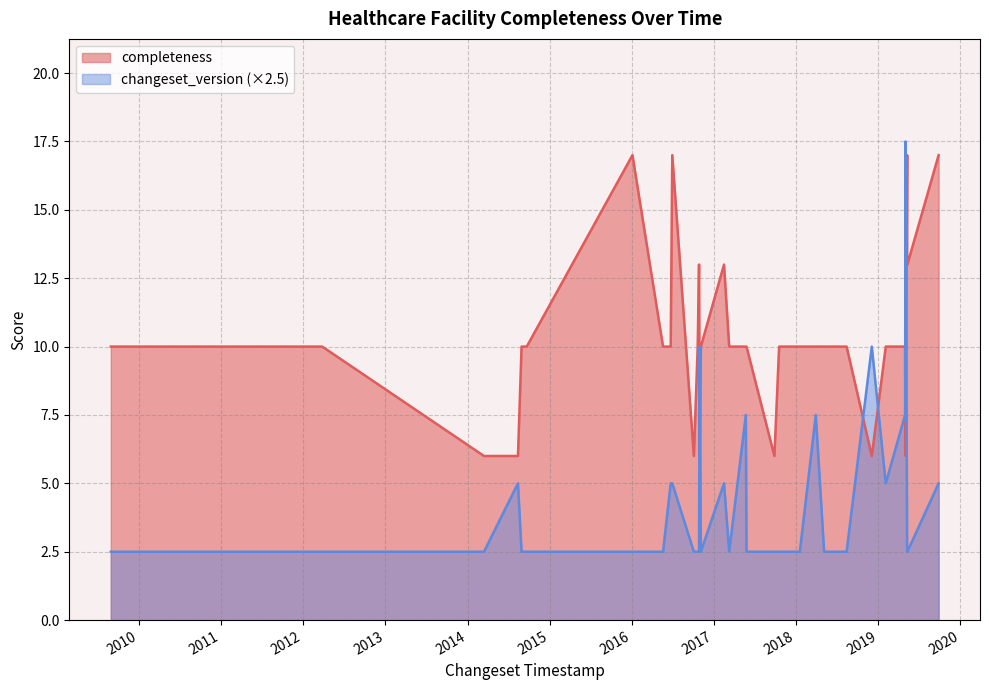

What is the difference between the highest and lowest values at 2019/05/09?

12